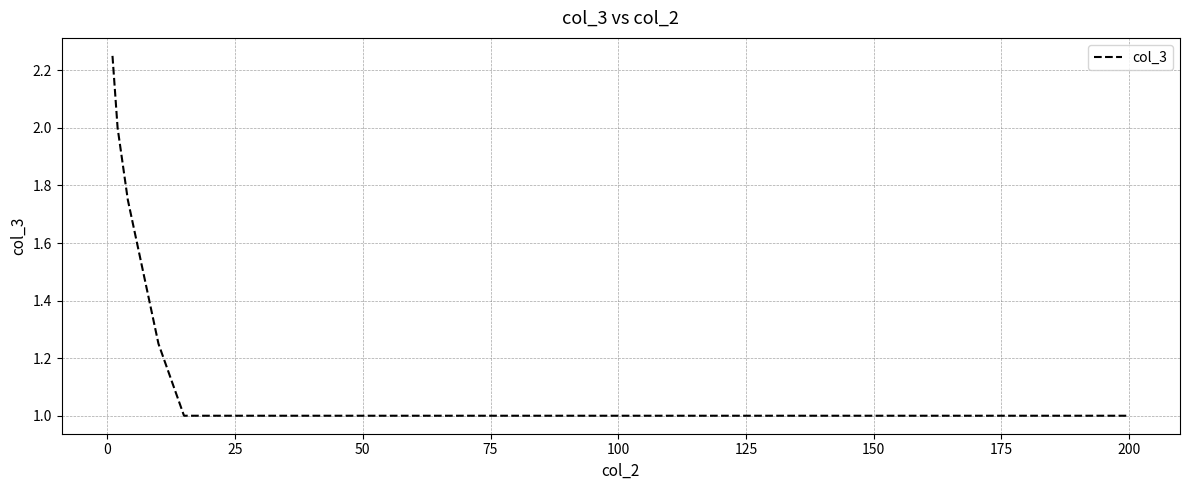

What is the smallest value displayed?

1.0